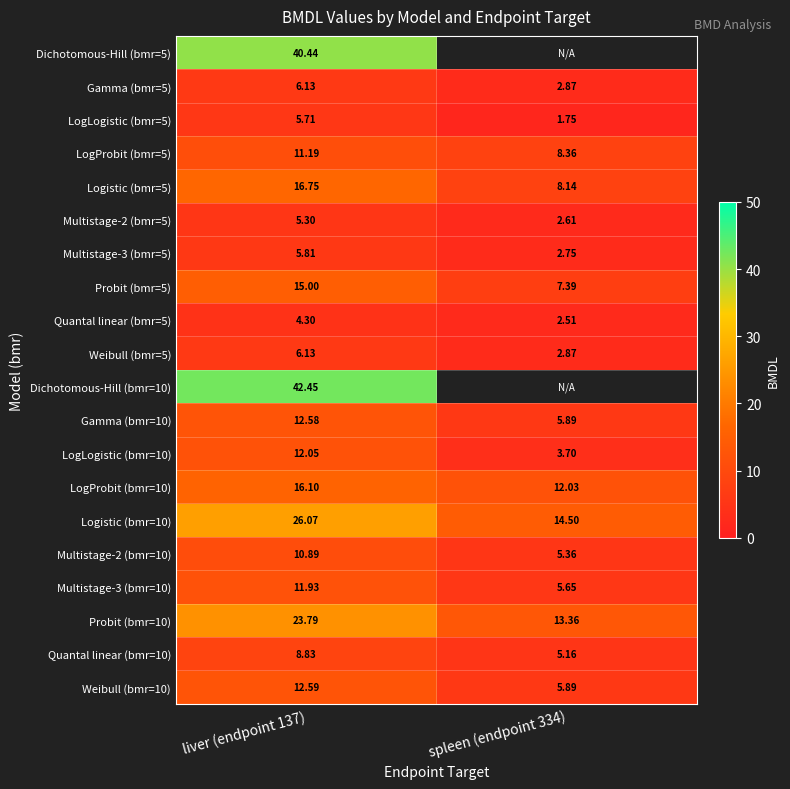

True or false: Probit (bmr=10) has a value of 37.5 at liver (endpoint 137).

False